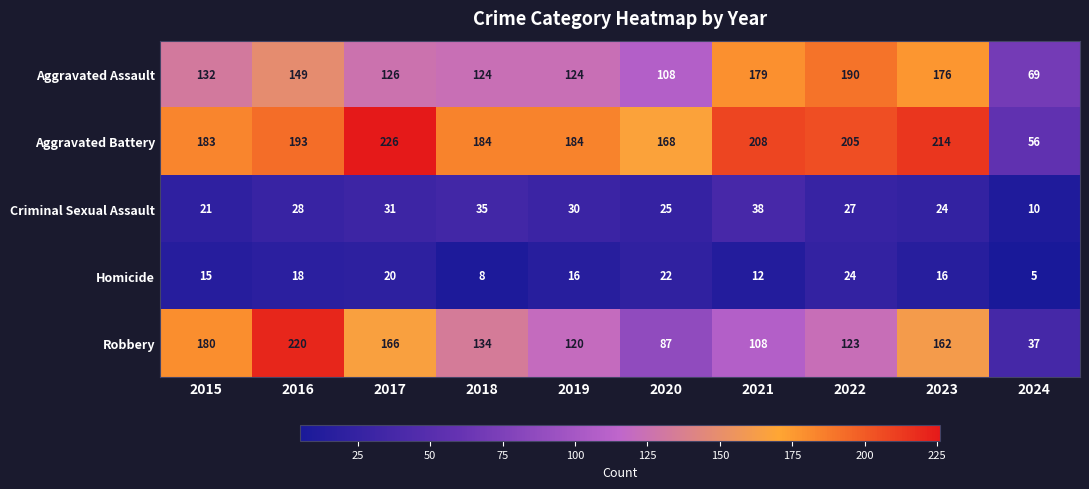

At which label is Aggravated Battery closest to 141?

2020